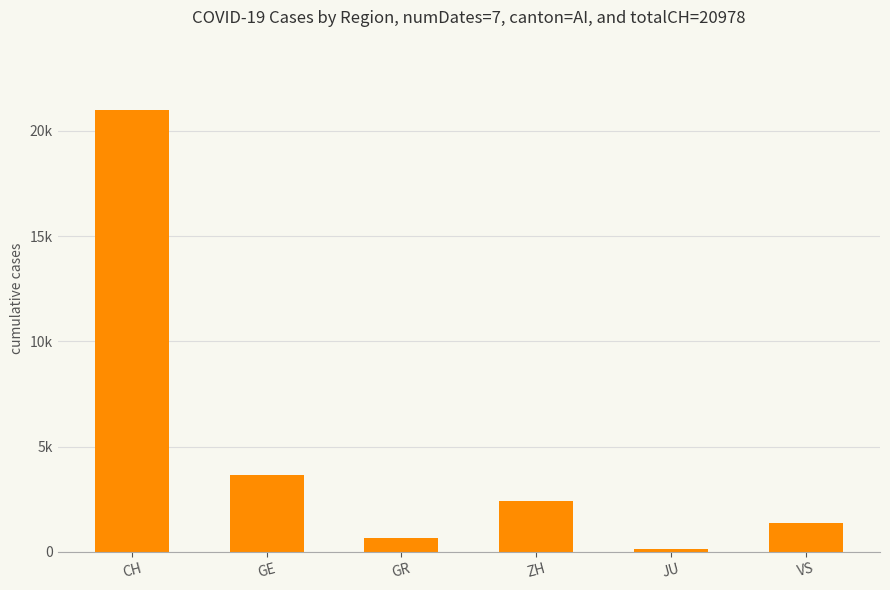

Approximately how many times larger is the value at GR compared to JU?

4.4